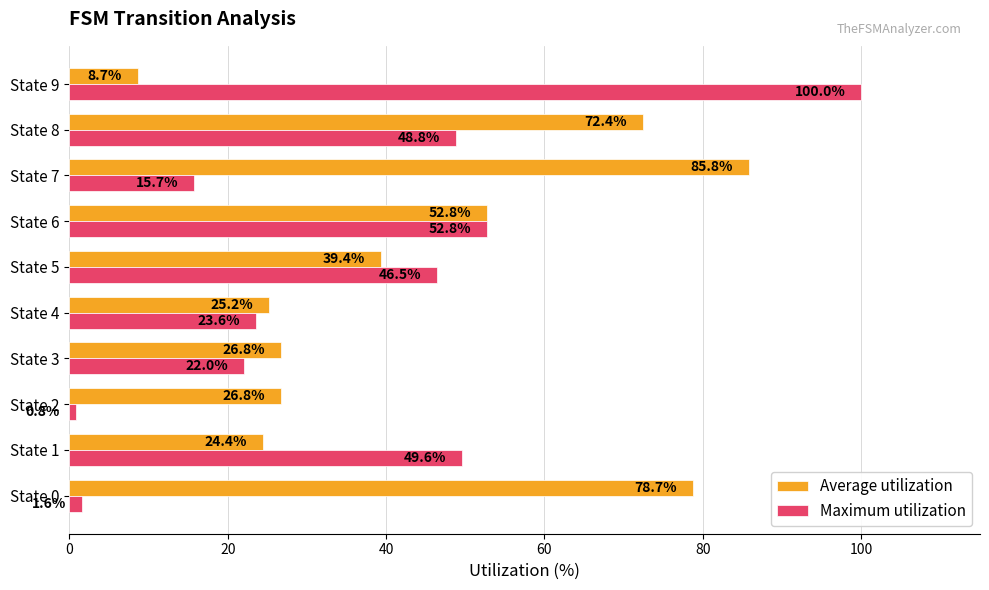

What is the minimum value for Average utilization?

8.7